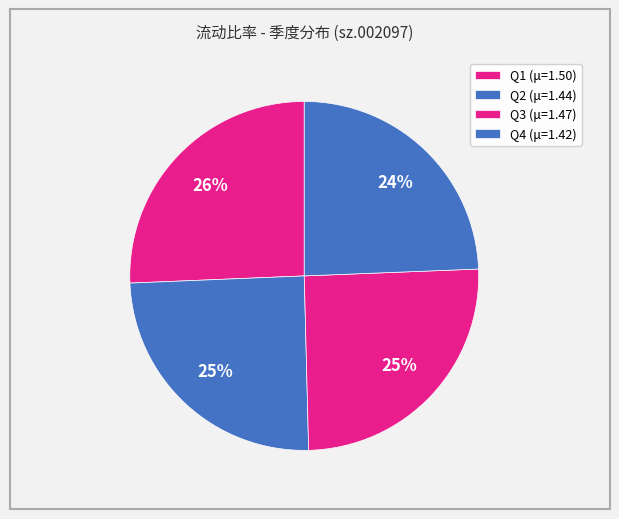

Count the number of slices in the pie.

4